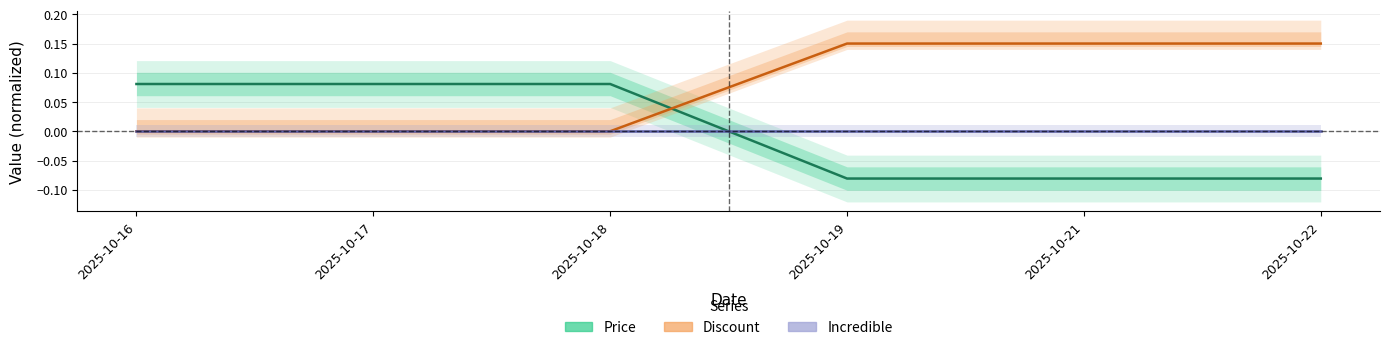

At which label does Discount reach its peak?

2025-10-19